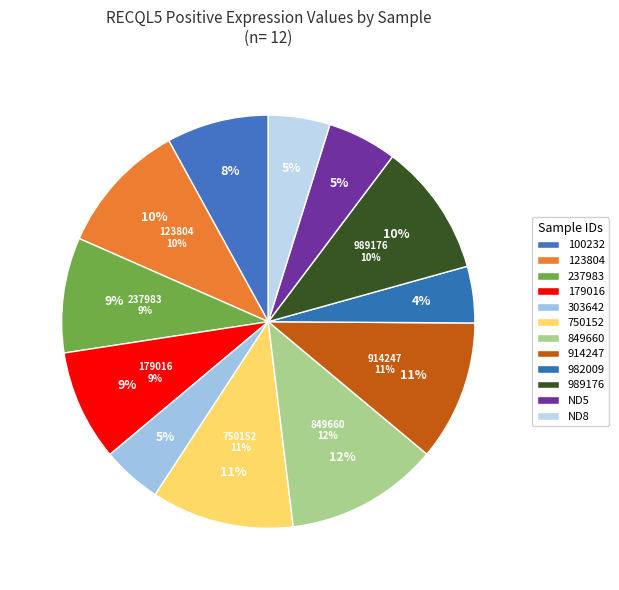

Does 914247 represent more than half of the total?

No